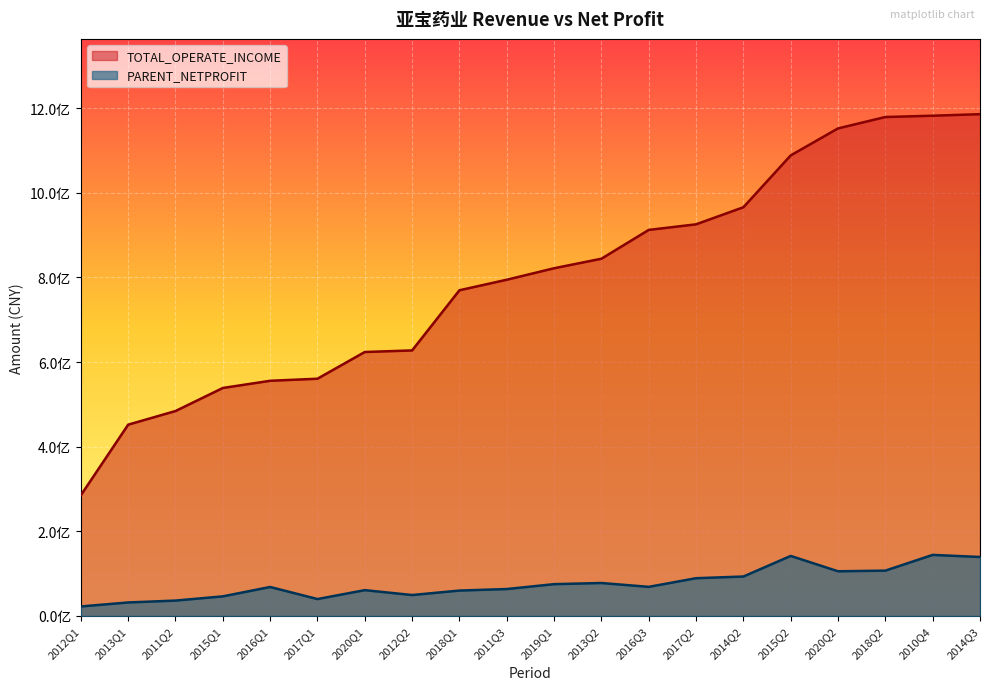

Which series has the largest total across all categories?

TOTAL_OPERATE_INCOME